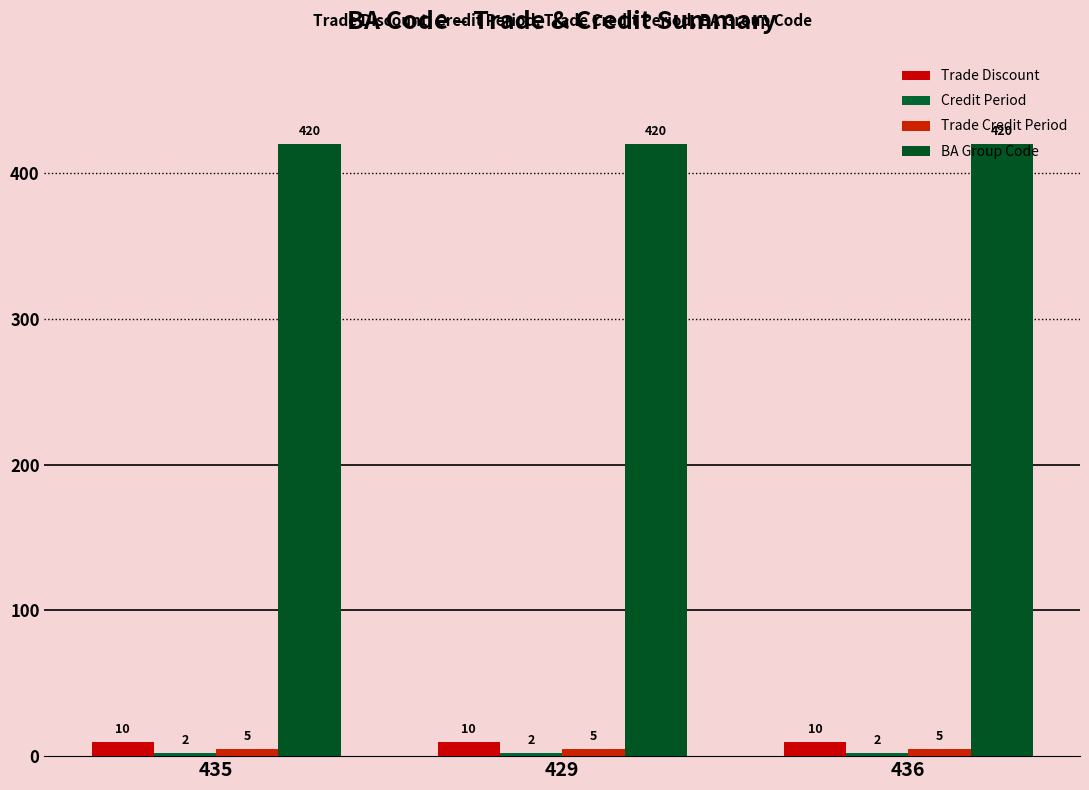

Reading left to right, extract all data points from this chart.

Trade Discount: 435=10	429=10	436=10
Credit Period: 435=2	429=2	436=2
Trade Credit Period: 435=5	429=5	436=5
BA Group Code: 435=420	429=420	436=420